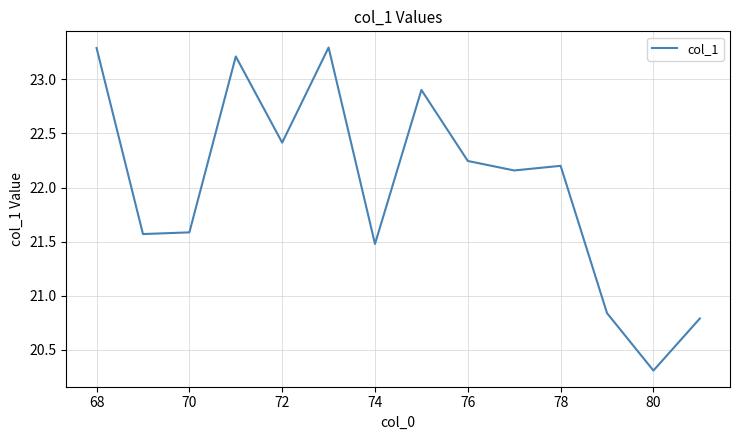

How many interior local peaks (higher than both neighbors) does the data have?

4